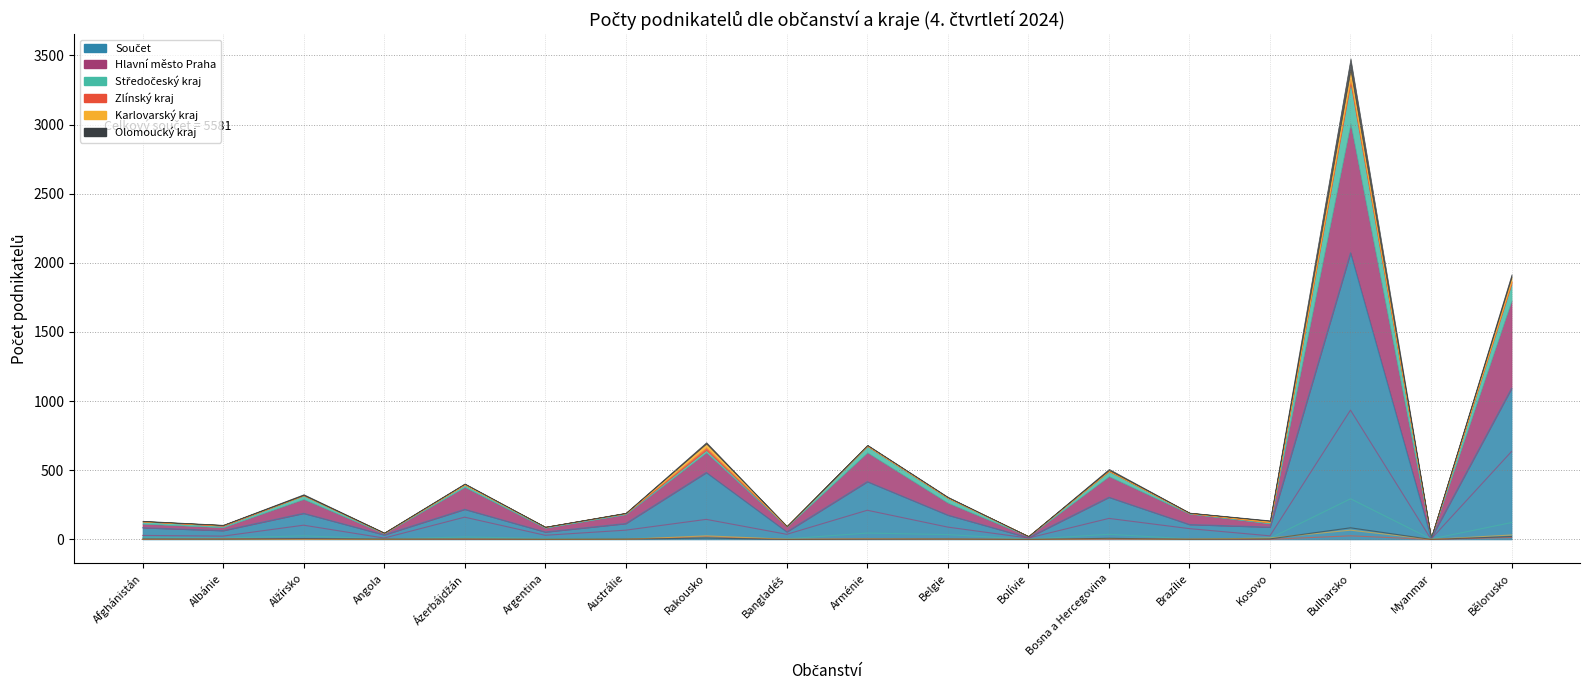

What is the difference between the second highest and second lowest values in the Středočeský kraj series?

119